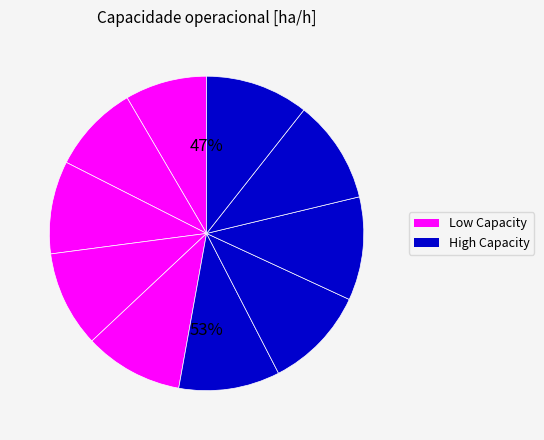

How many segments does this pie chart have?

10